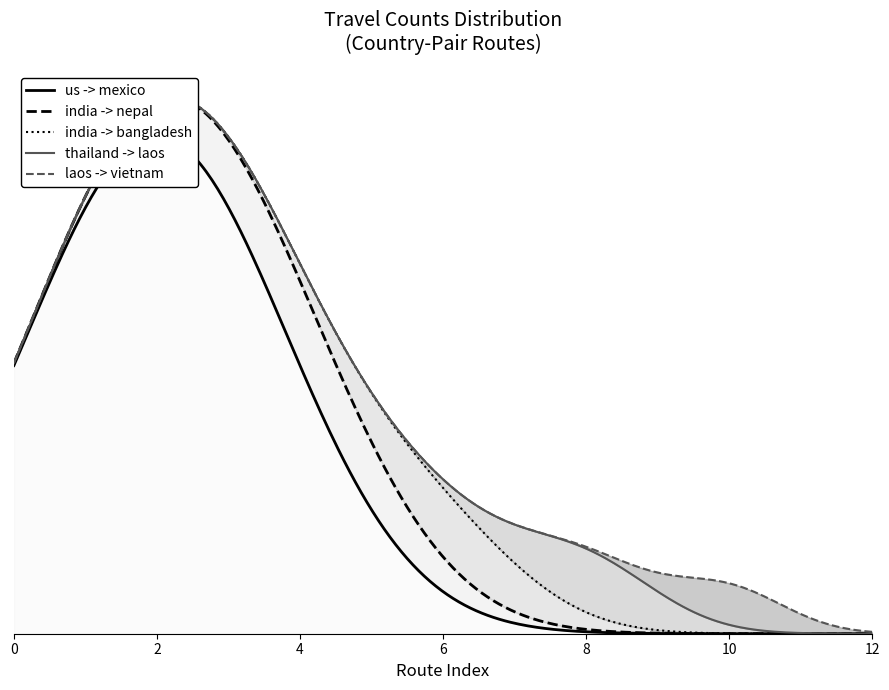

At how many categories does at least one series exceed 88506?

13